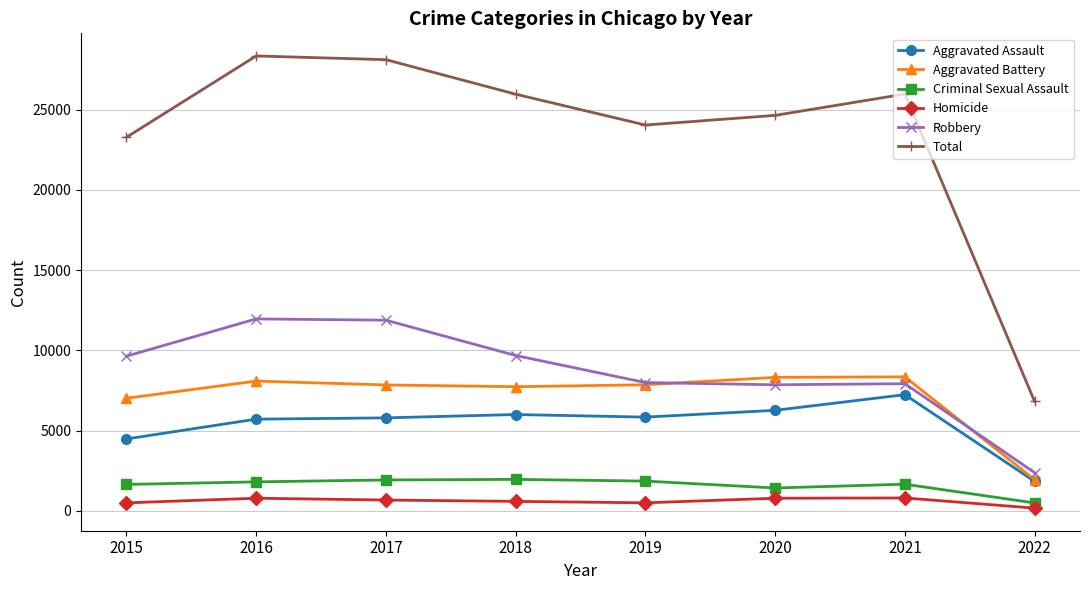

Rank the series by their maximum value, from highest to lowest.

Total, Robbery, Aggravated Battery, Aggravated Assault, Criminal Sexual Assault, Homicide